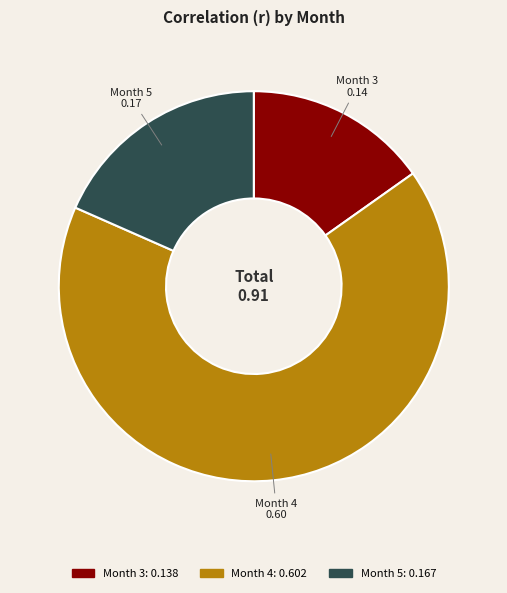

Between Month 5 and Month 3, which is larger?

Month 5